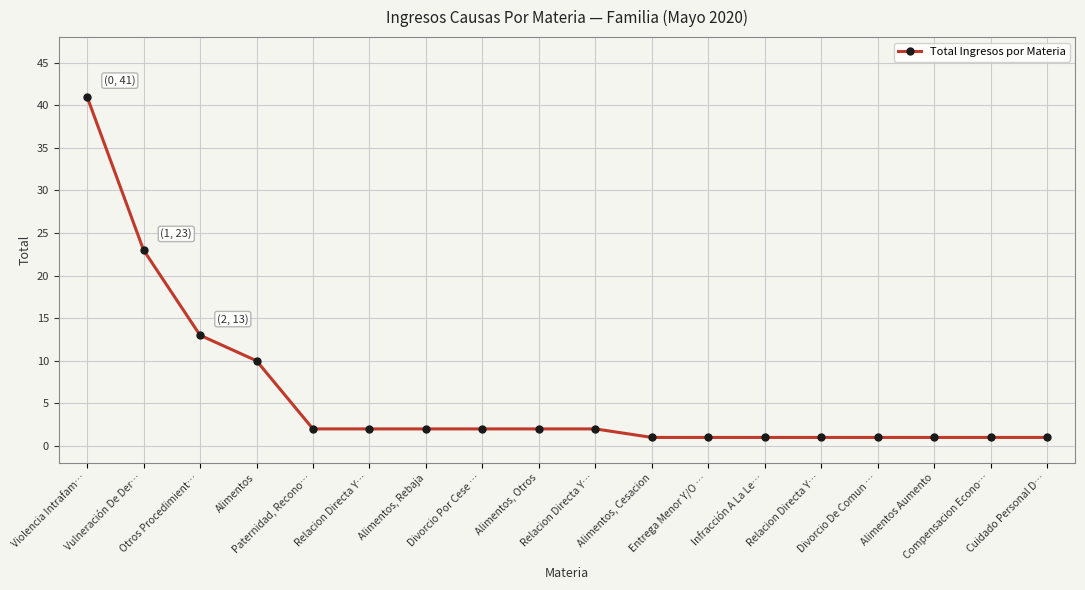

Reading right to left, extract all data points from this chart.

1	1	1	1	1	1	1	1	2	2	2	2	2	2	10	13	23	41